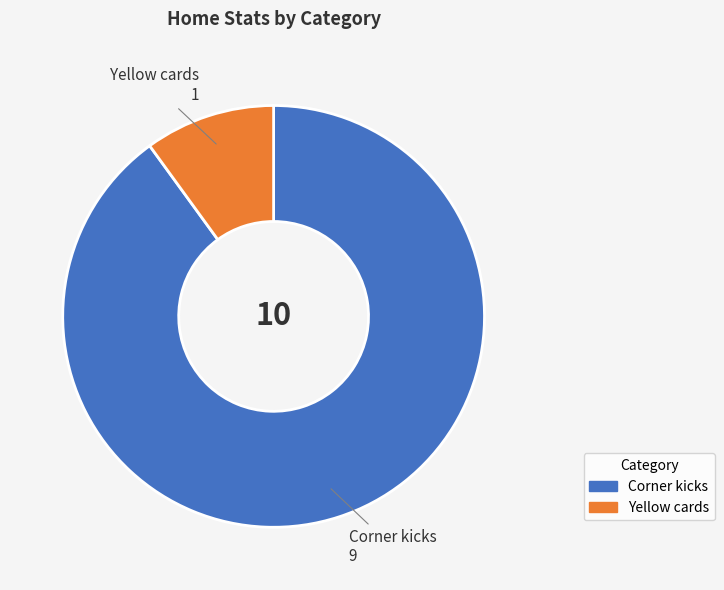

Between Yellow cards and Corner kicks, which is larger?

Corner kicks